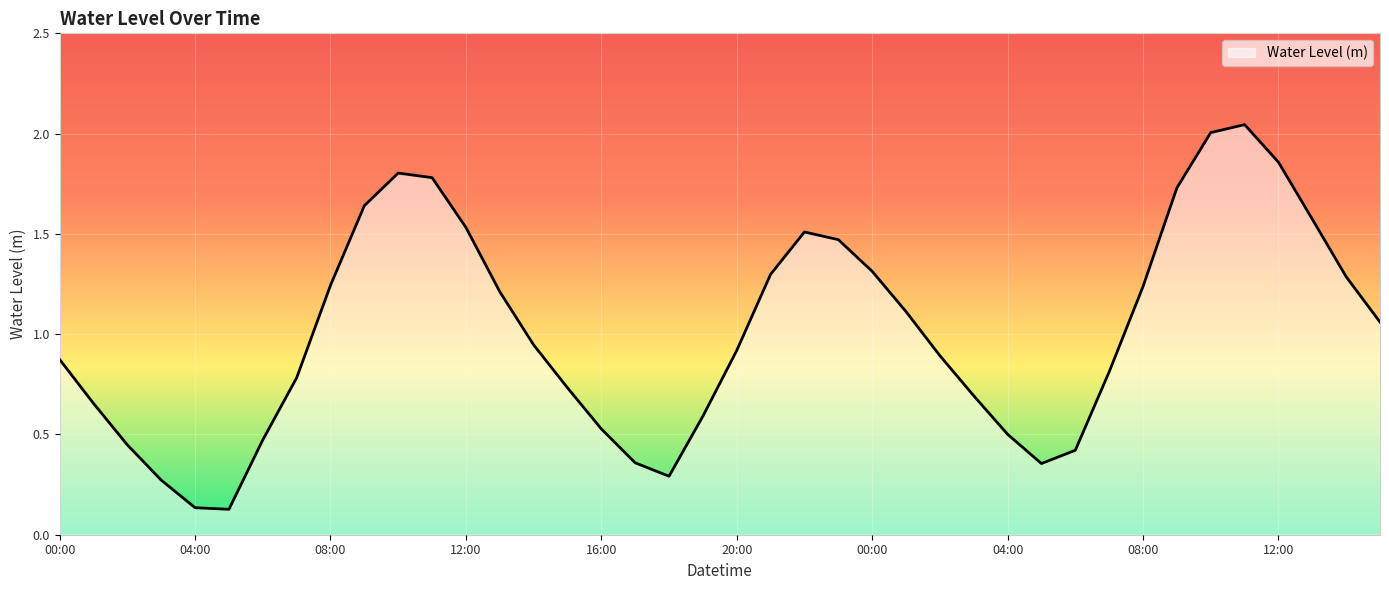

How many lines are shown in the chart?

1